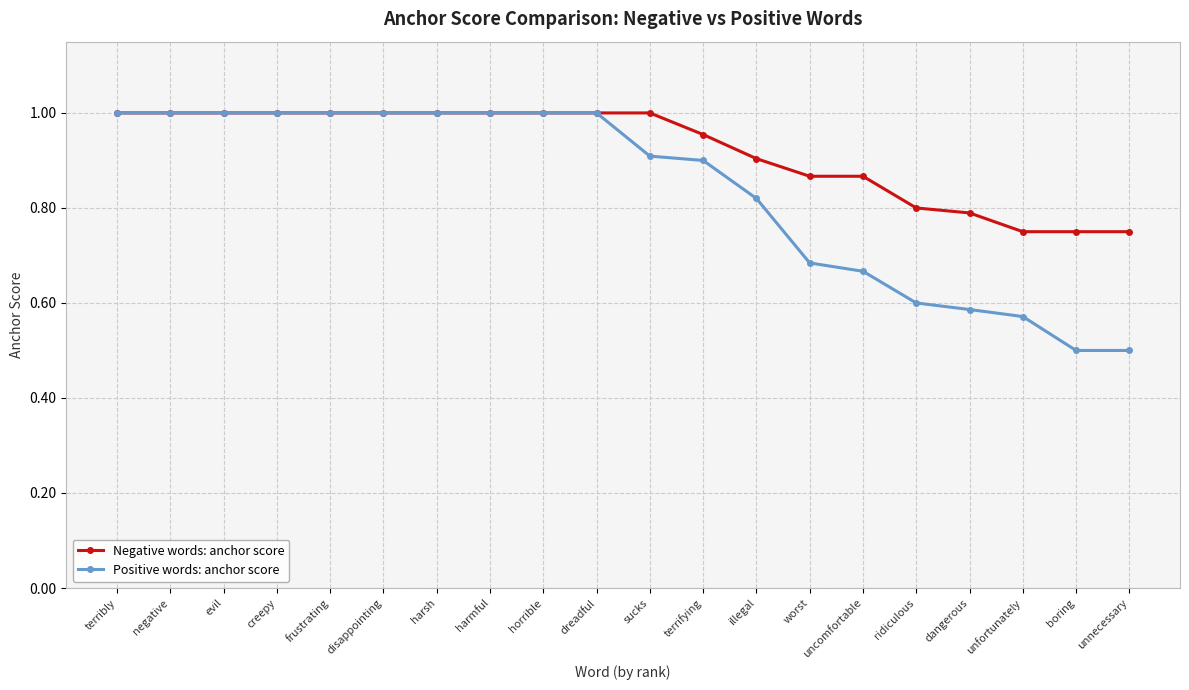

What is the label of the 5th point from the right?

ridiculous